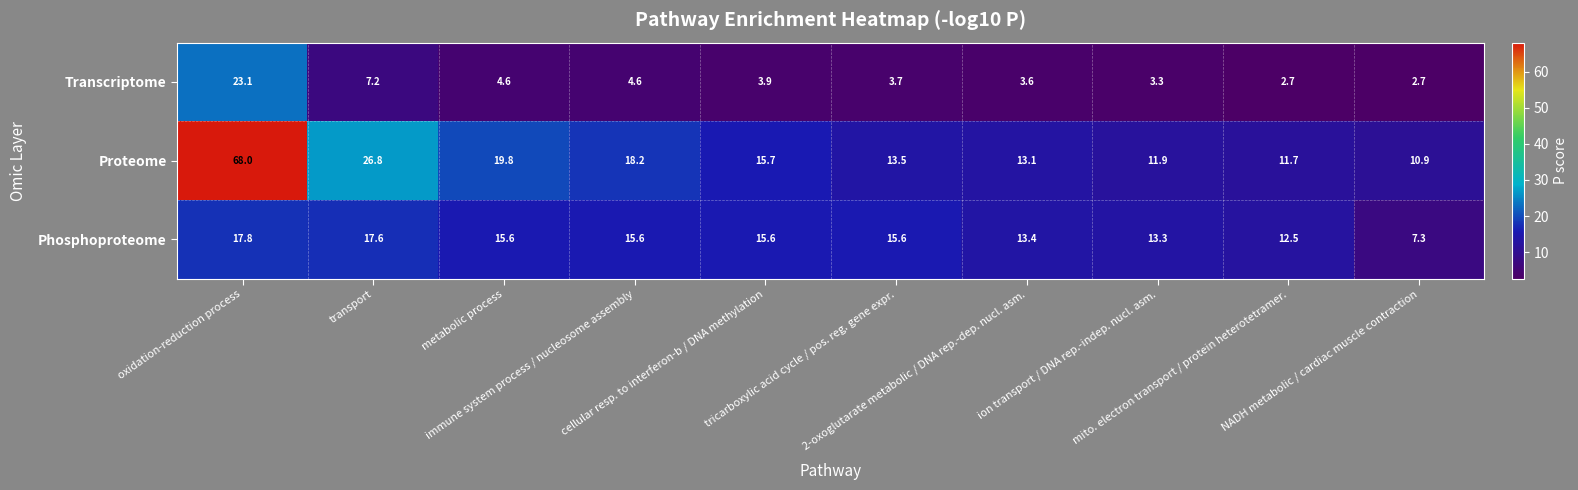

What is the minimum value for Proteome?

10.9